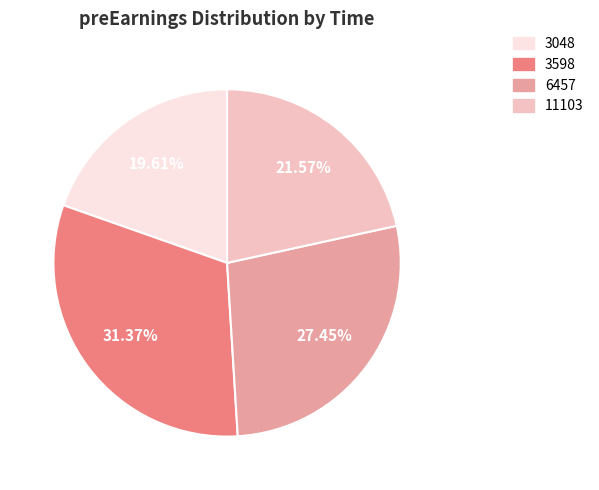

Is it true that 3598 is 23% of the pie?

False